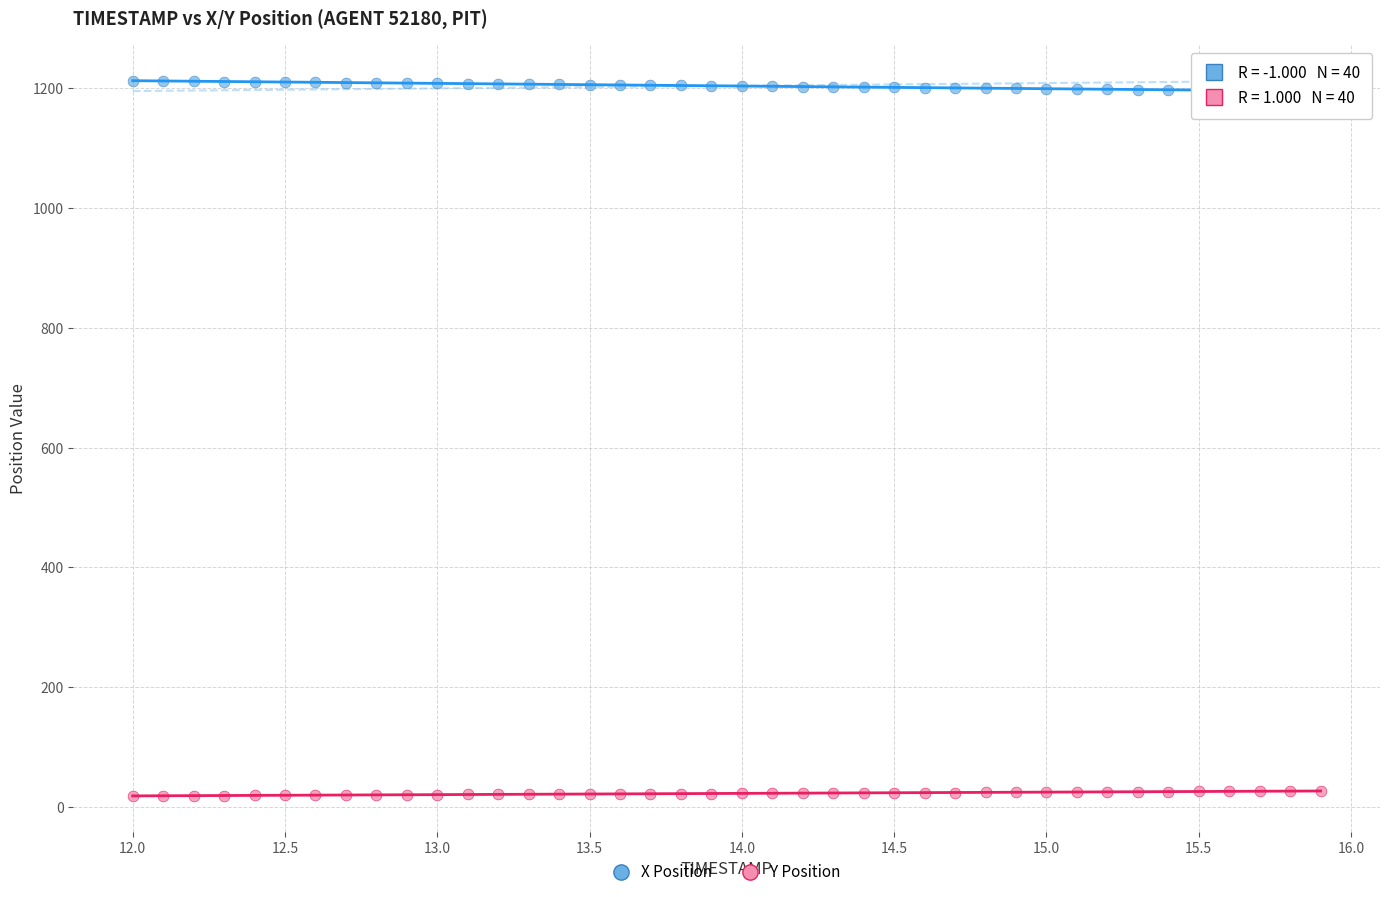

Which series reaches the maximum Y coordinate?

X Position